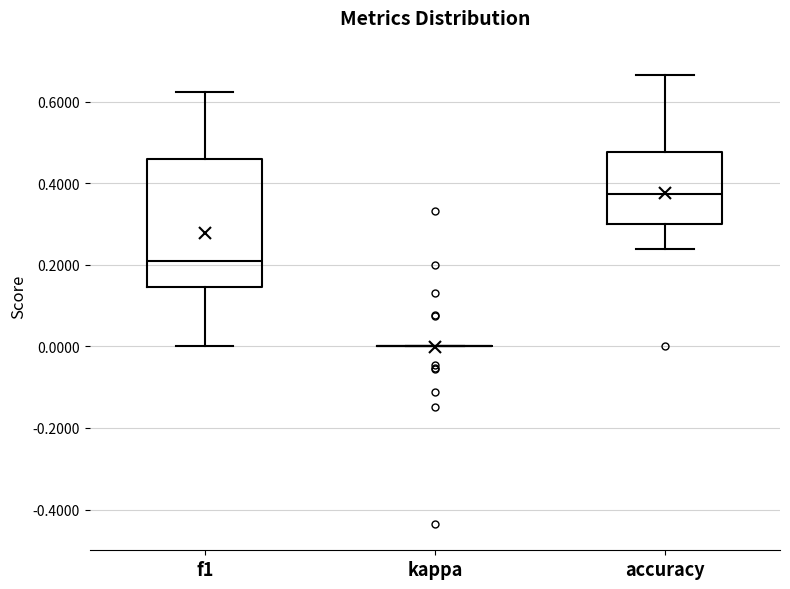

Where does the lower whisker of the box for accuracy end on the y-axis? The values are not printed on the chart, so give them approximately, as read against the axis.

0.24